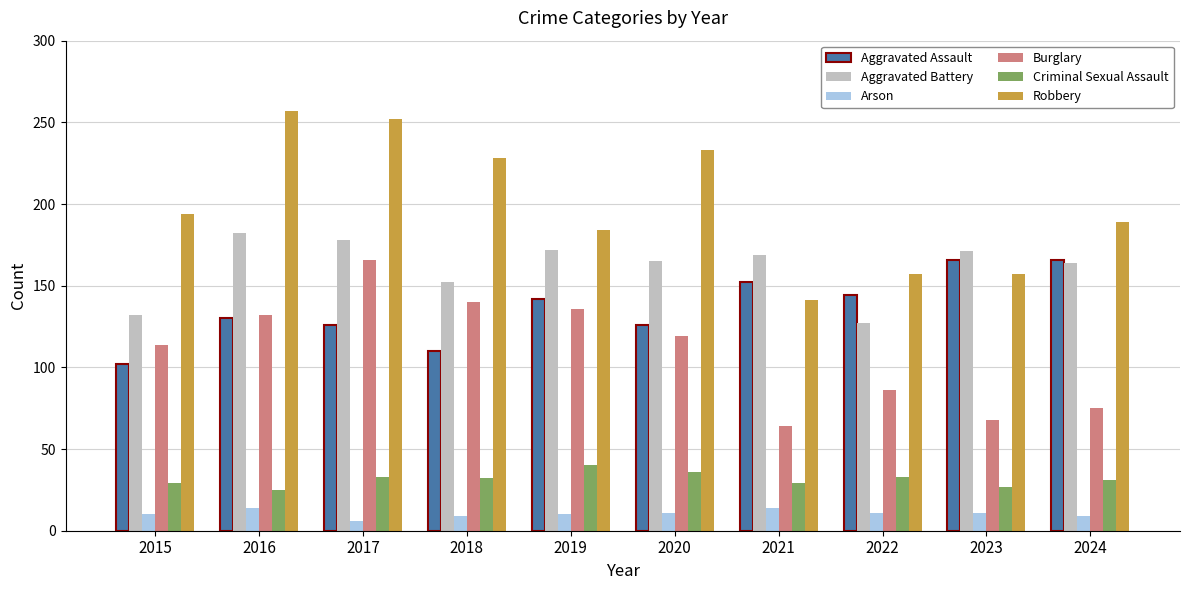

Is it true that Aggravated Battery equals 178 at 2017?

True